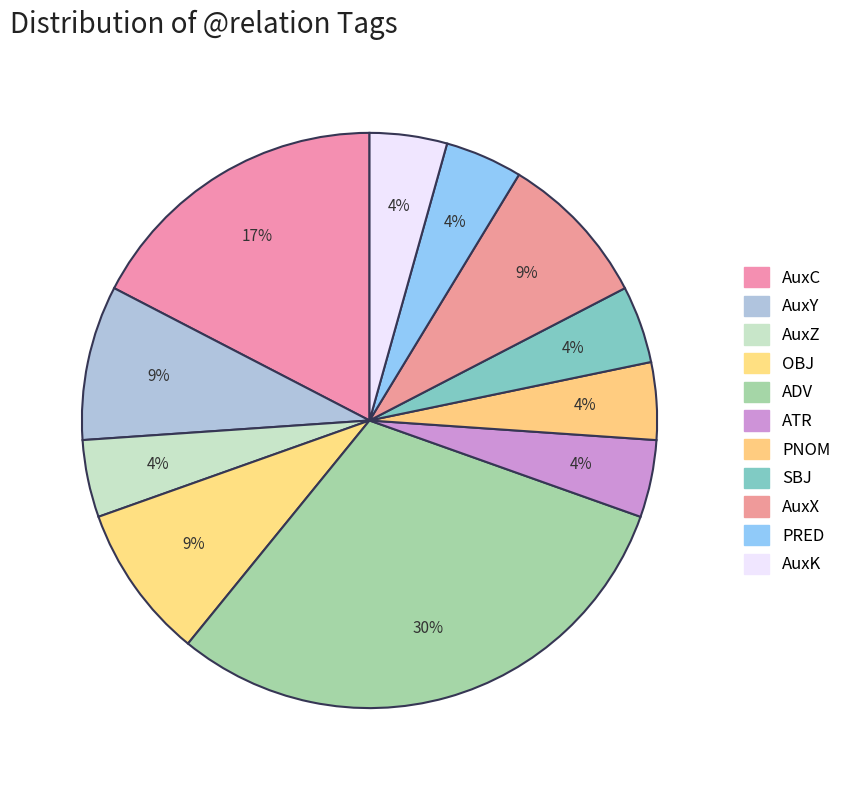

True or false: ADV accounts for 30% of the total.

True